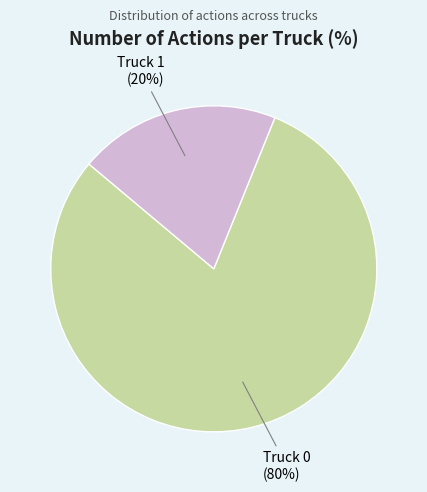

Which category has the smallest portion of the pie?

Truck 1